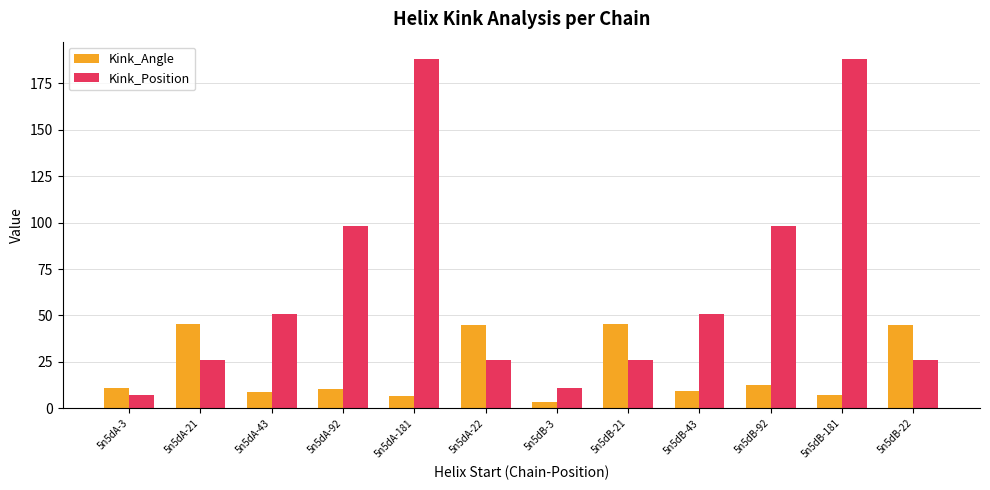

Which series changed the most between 5n5dA-3 and 5n5dB-181?

Kink_Position